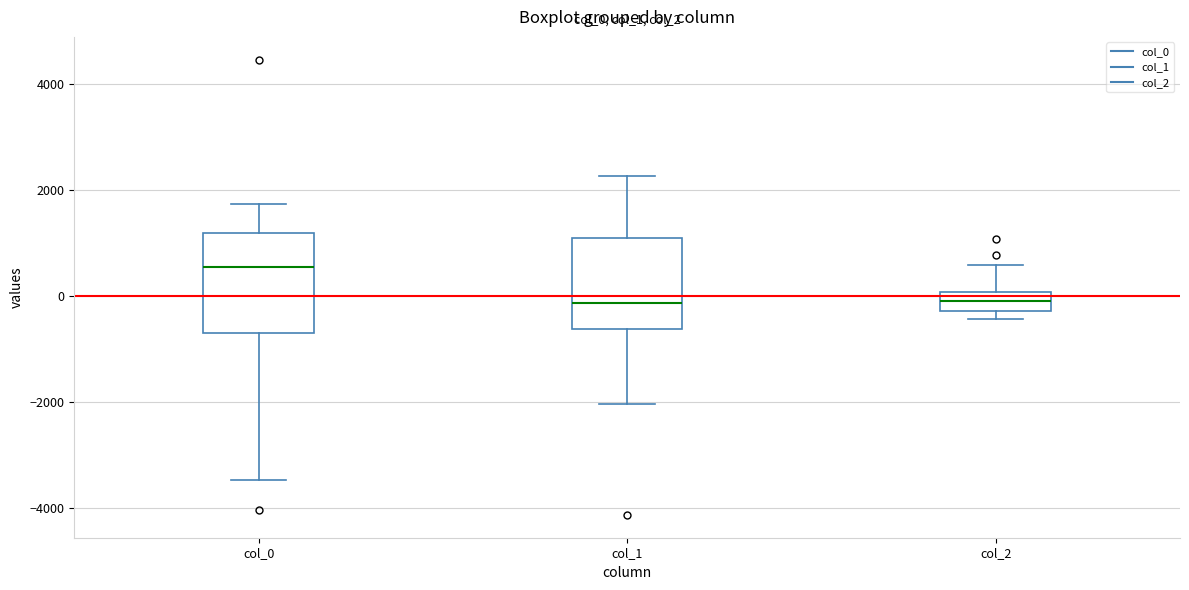

Reading left to right, read every box against the y-axis: the position of its median line, the range the box covers, and the ends of its whiskers. The values are not printed on the chart, so give them approximately, as read against the axis.

col_0: median 600, box -800 to 1200, whiskers -3400 to 1800
col_1: median -200, box -600 to 1000, whiskers -2000 to 2200
col_2: median 0 (inside the box), box -200 to 0, whiskers -400 to 600